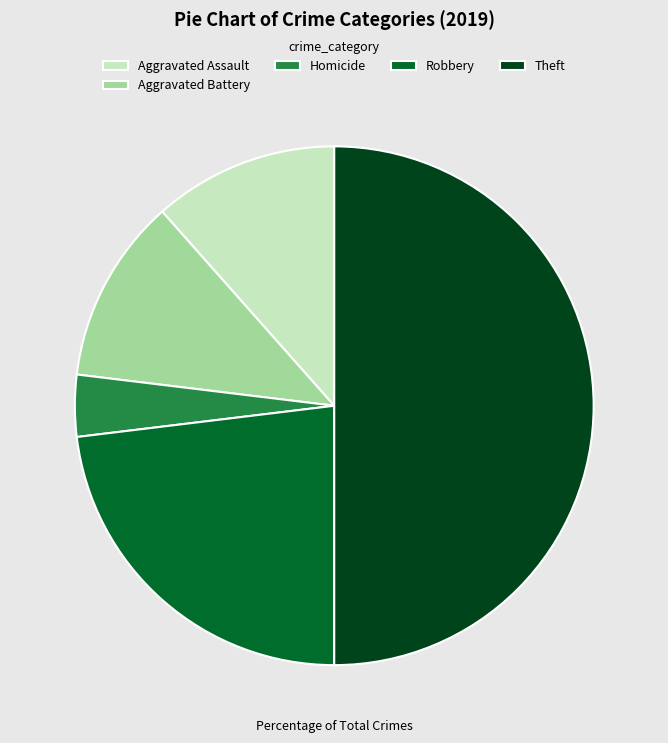

Does Aggravated Battery represent more than half of the total?

No